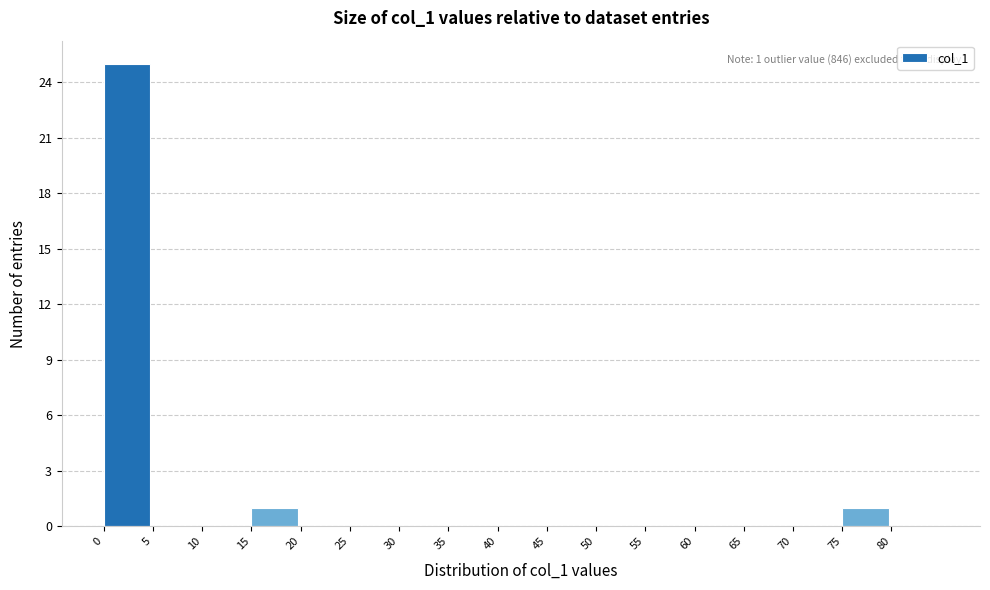

Over which range of the x-axis is the bar tallest?

0 to 5